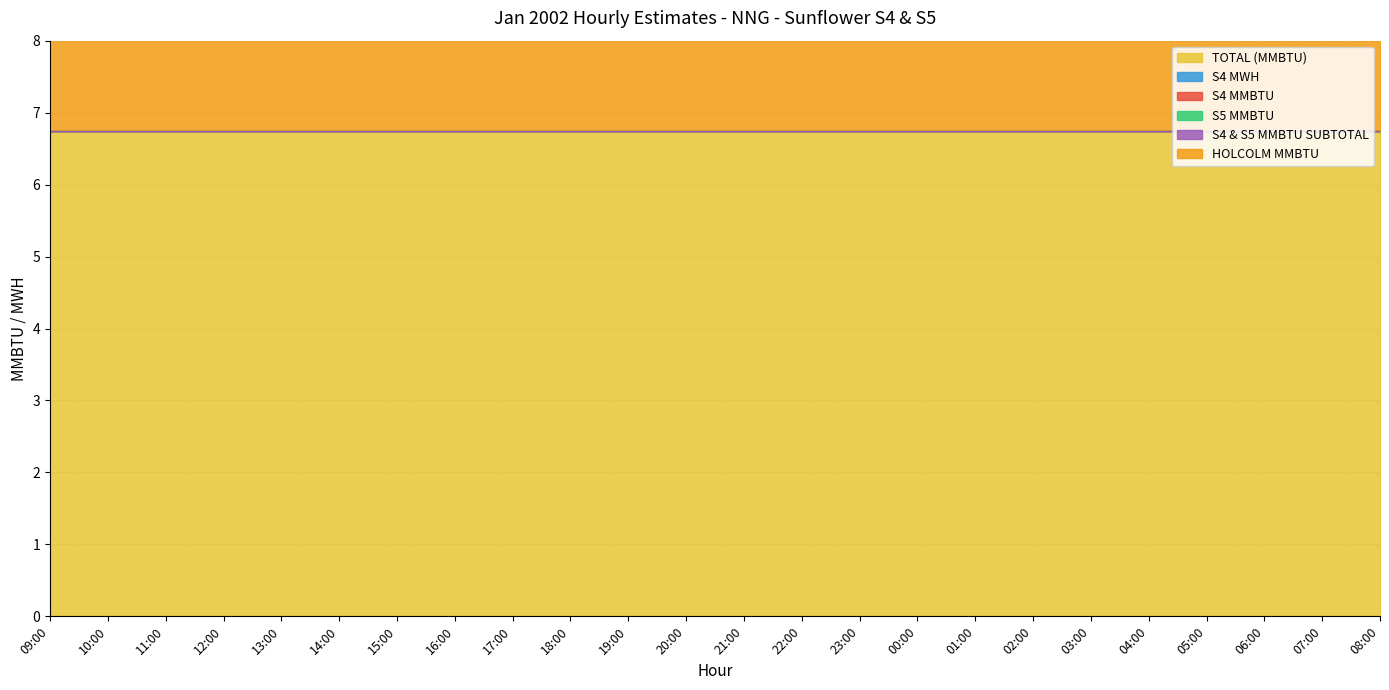

True or false: S5 MMBTU and S4 MMBTU intersect in this chart.

False